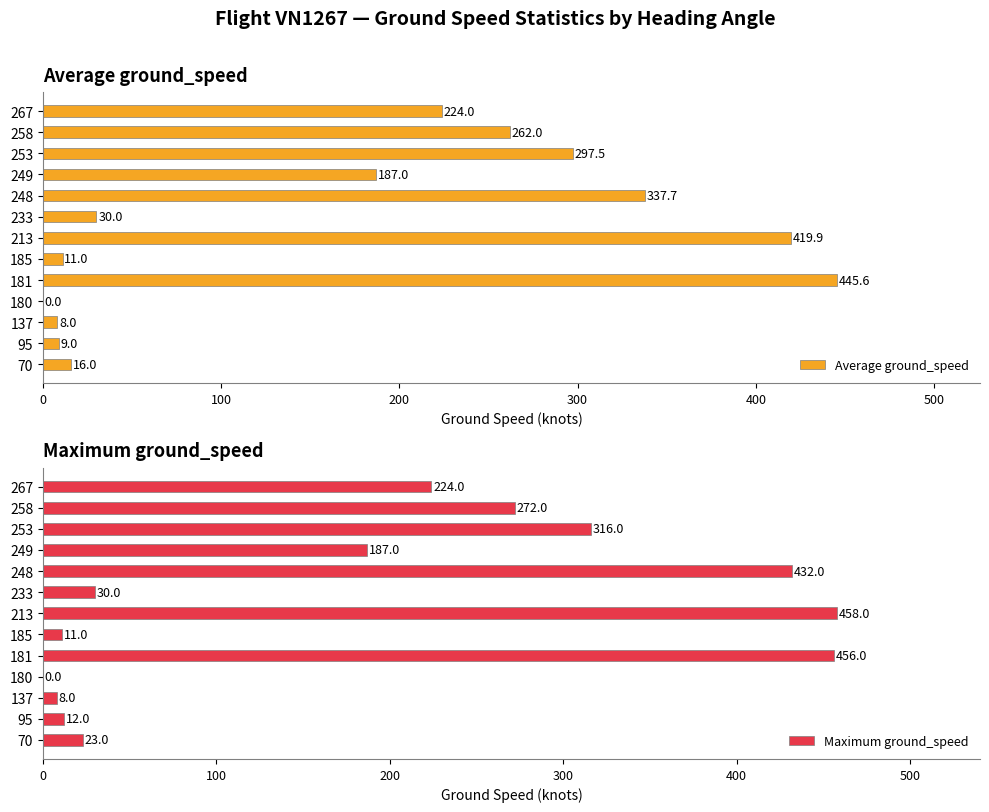

Where is Maximum ground_speed nearest to the value 229?

267